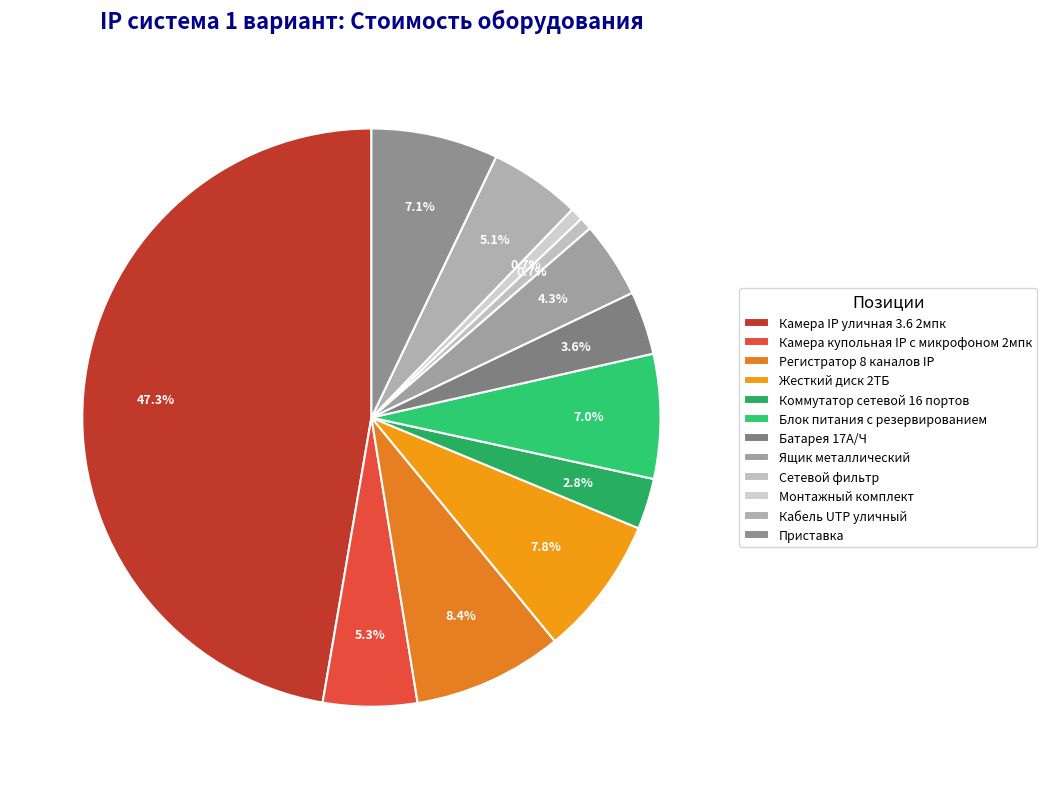

What is the smallest slice in the pie chart?

Сетевой фильтр